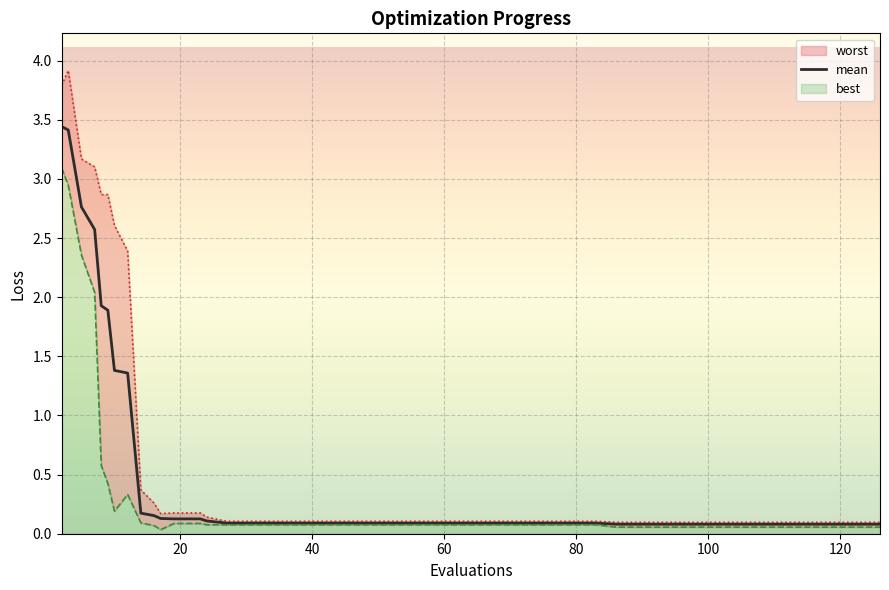

What is the difference between the maximum and minimum values?

3.4